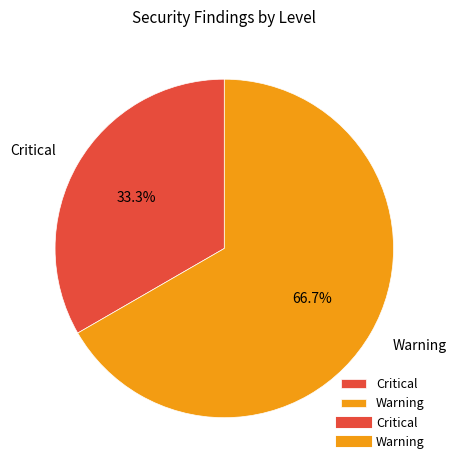

To the nearest percent, what is the difference between the largest and smallest slice percentages?

33%